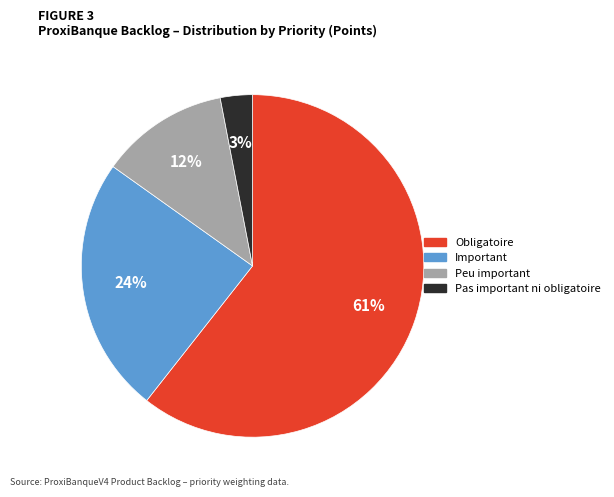

What percentage is the Important slice, to the nearest percent?

24%